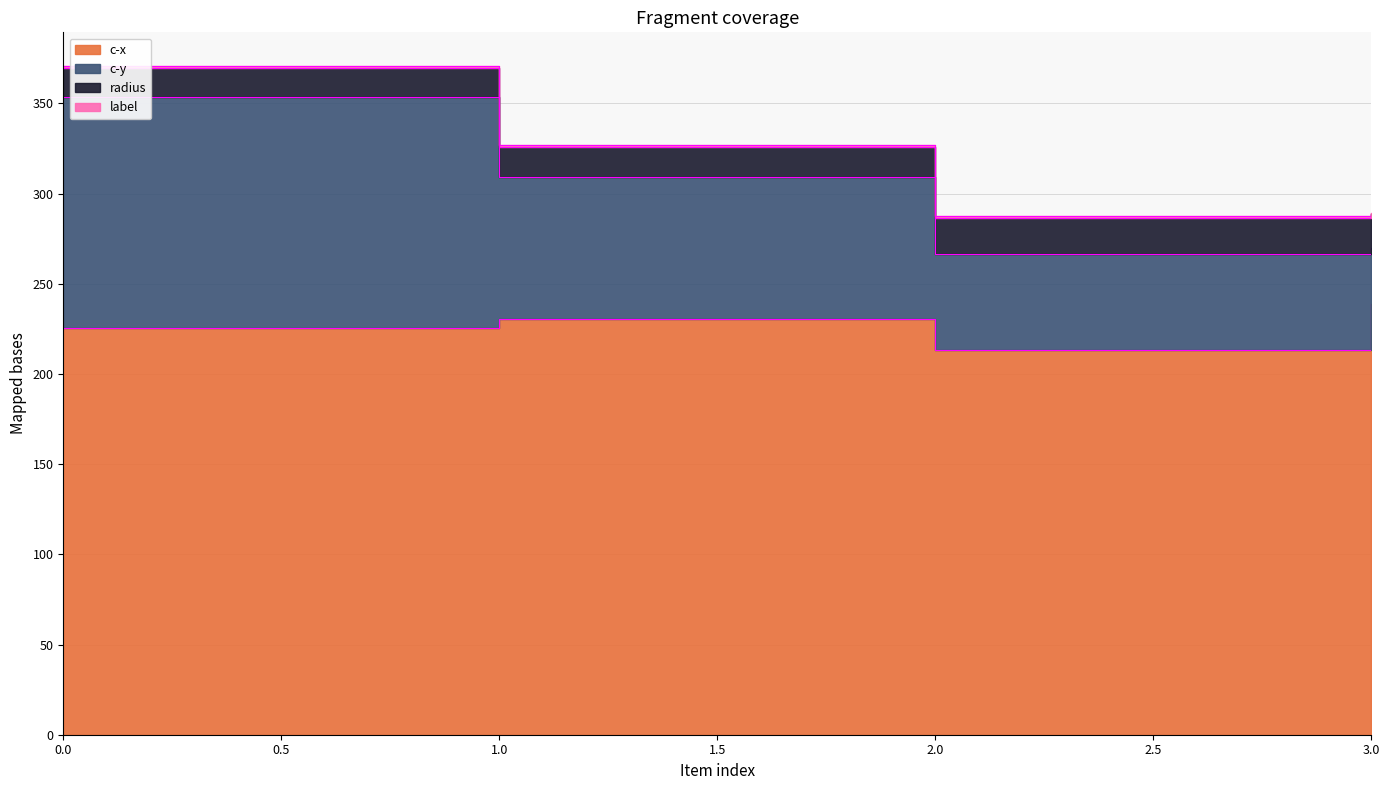

How many data points does each series have?

4